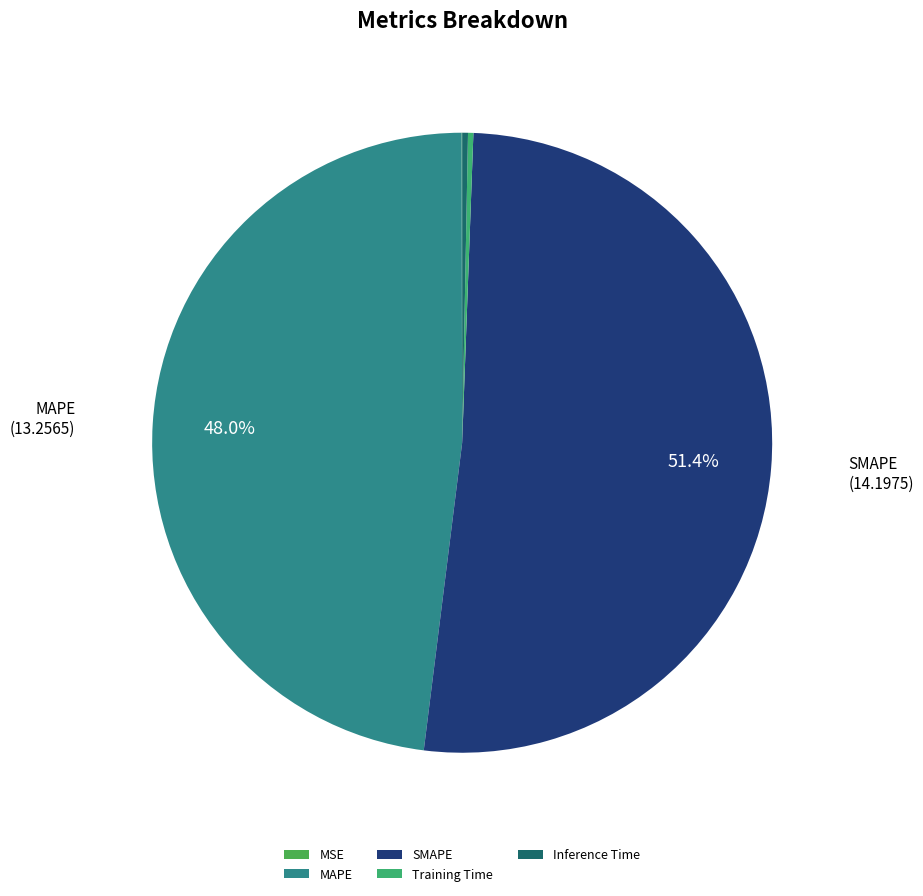

What is the change in value from MSE to MAPE?

+13.2